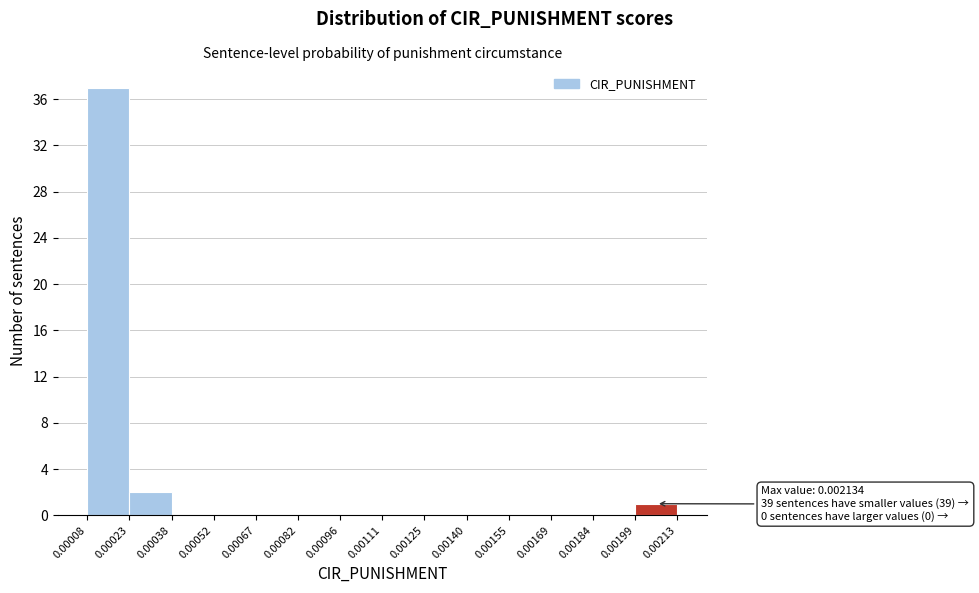

Which range on the x-axis has the tallest bar?

0.00008 to 0.00023